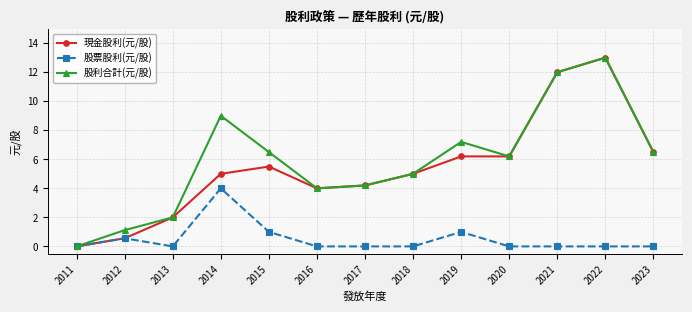

At which category does 股票股利(元/股) reach its first local peak?

2012